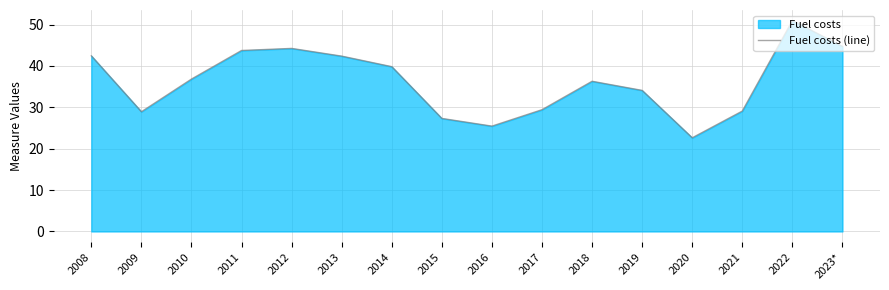

What is the difference between the values at 2018 and 2017?

6.9